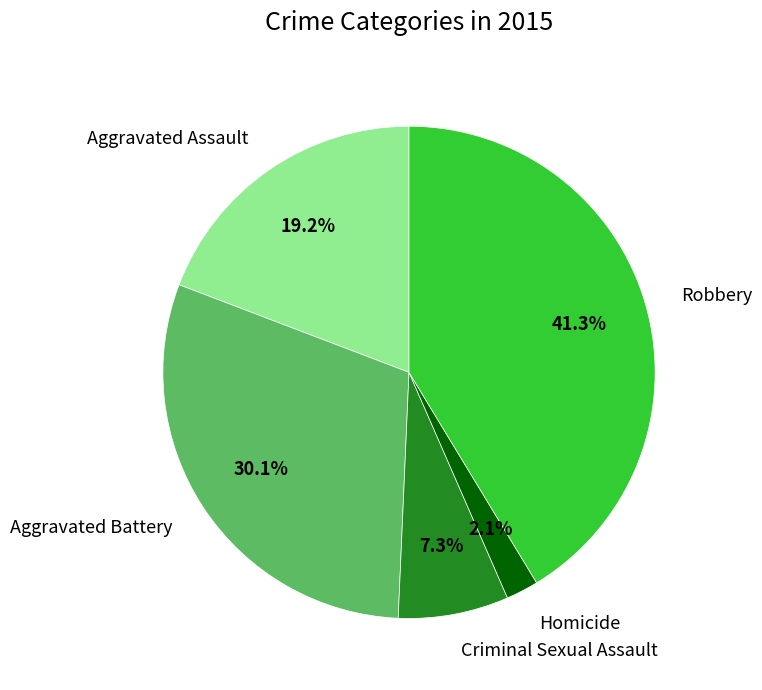

Between Criminal Sexual Assault and Aggravated Battery, which is larger?

Aggravated Battery